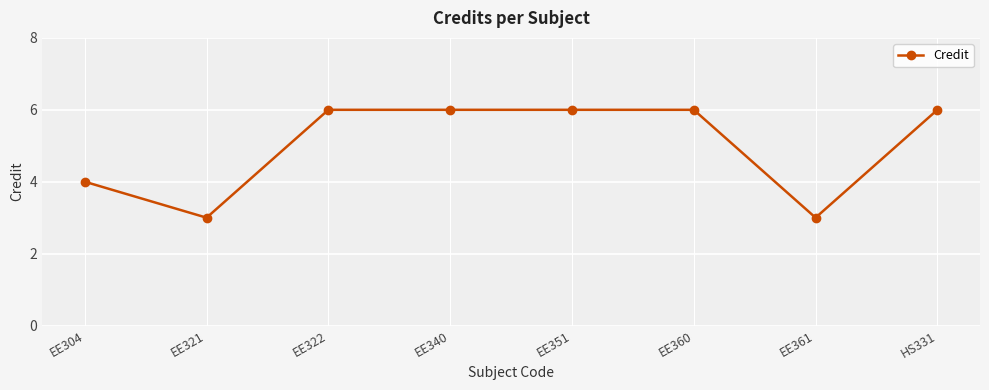

Does the chart display data point markers on the line(s)?

Yes